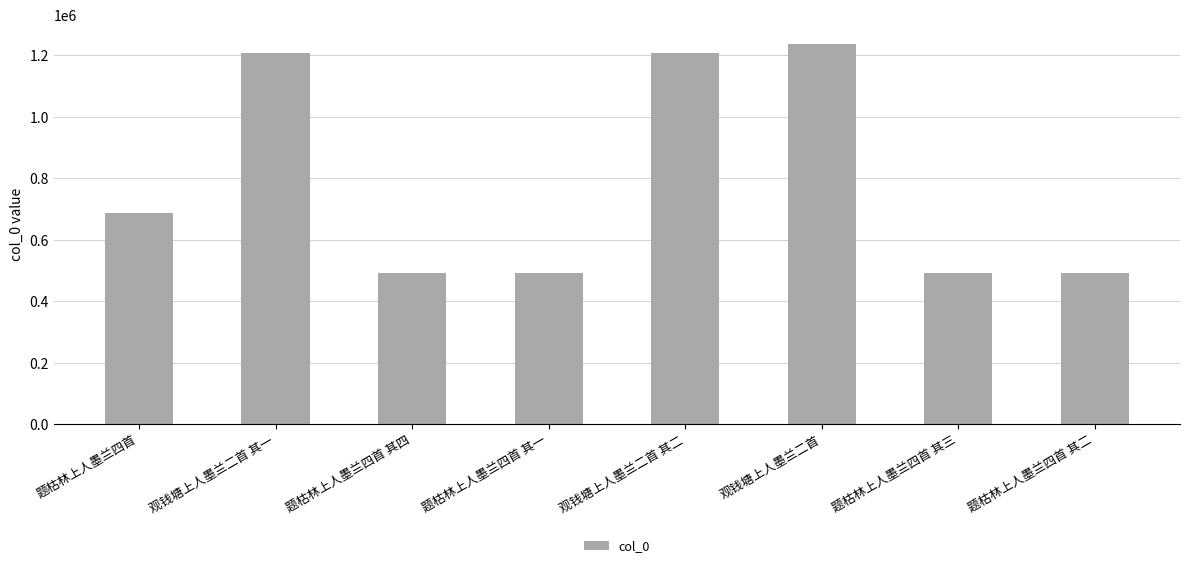

What is the change in value from 题枯林上人墨兰四首 其四 to 题枯林上人墨兰四首 其一?

-3